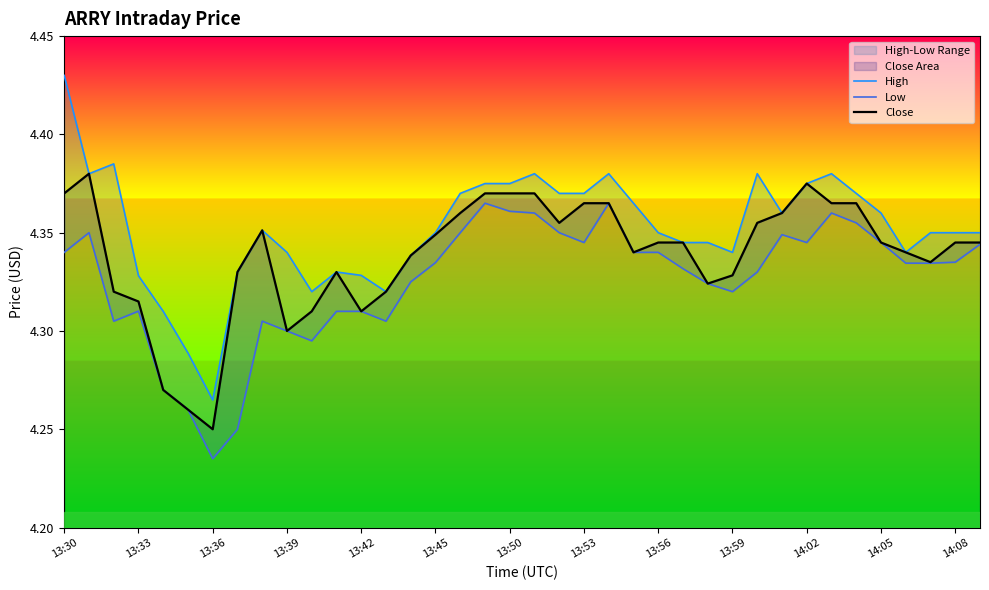

The value of Low at 35 is 4.3. True or false?

True